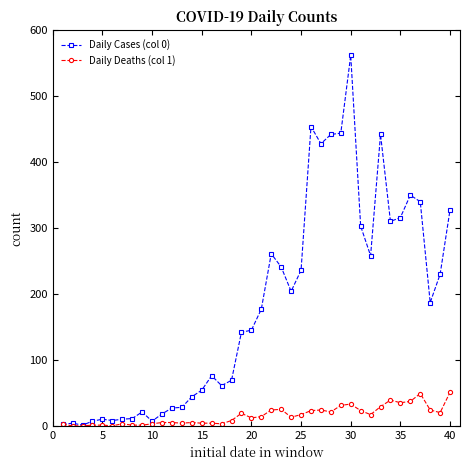

What is the value of the Daily Cases (col 0) point at the 28th from the left?

442